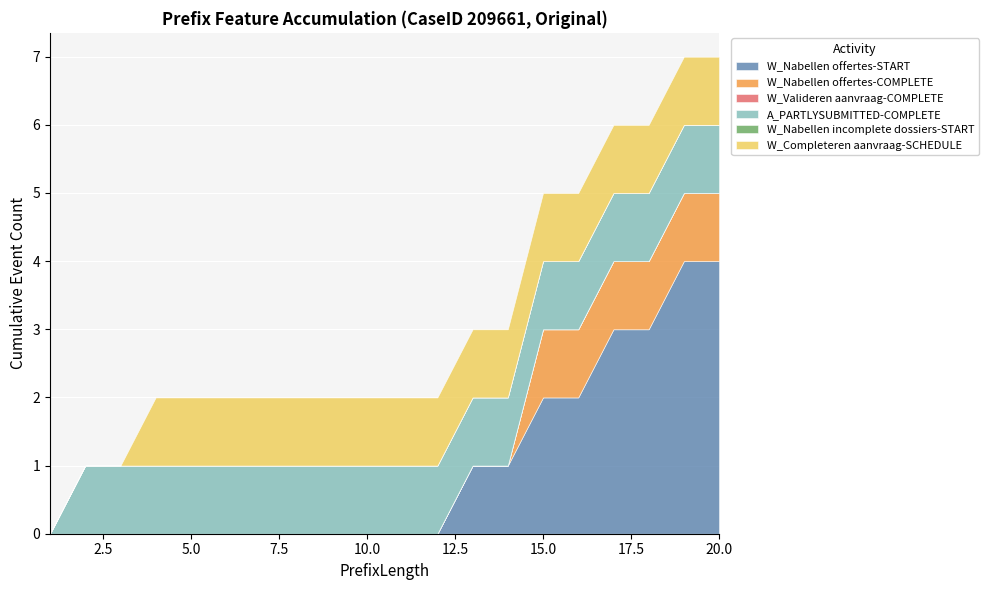

True or false: A_PARTLYSUBMITTED-COMPLETE has more than 2 interior local peaks.

False